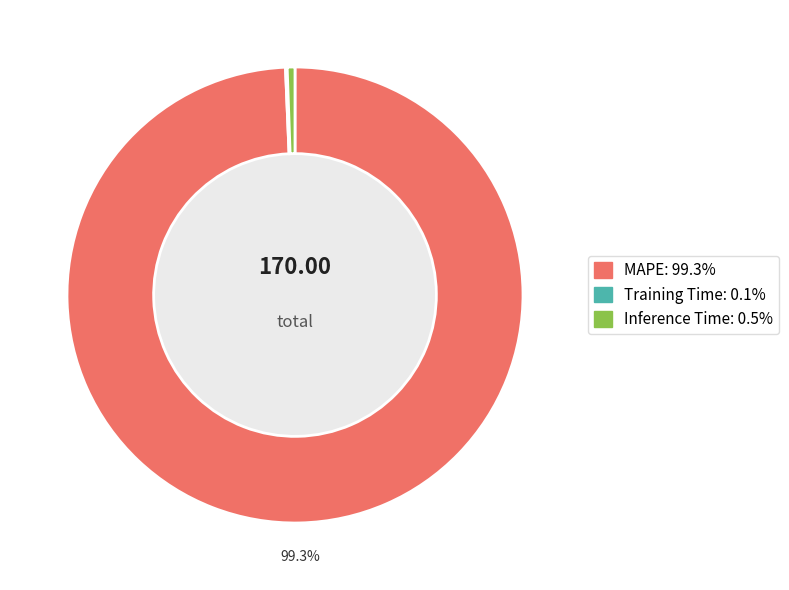

Does MAPE represent more than half of the total?

Yes